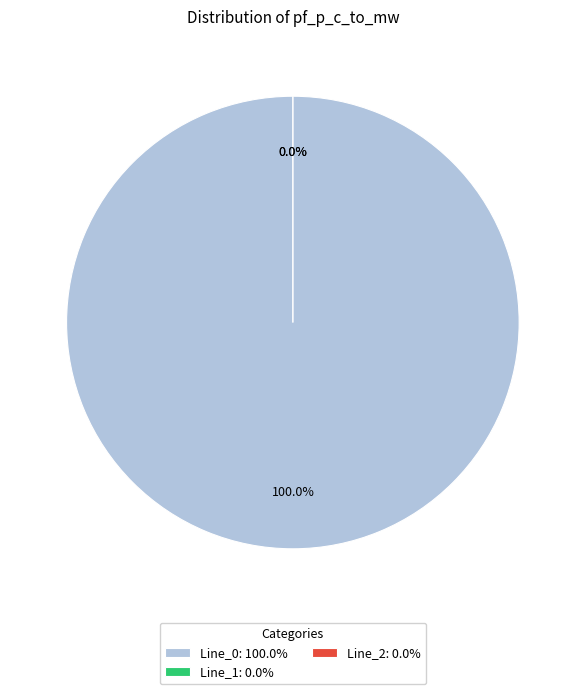

Which category accounts for the majority?

Line_0